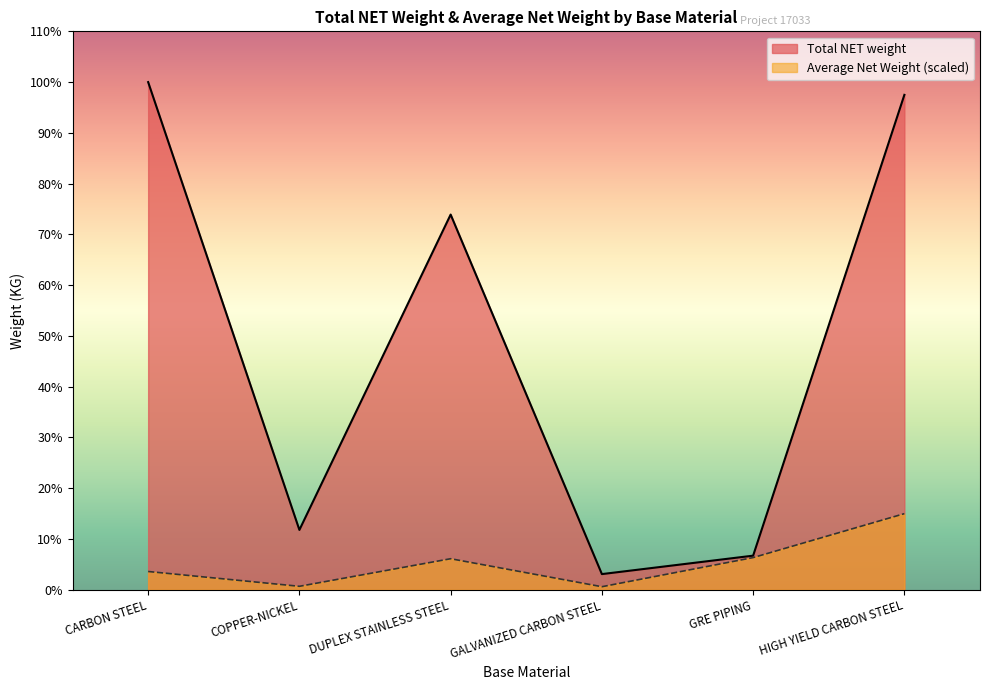

Where is the first local maximum for Total NET weight?

DUPLEX STAINLESS STEEL